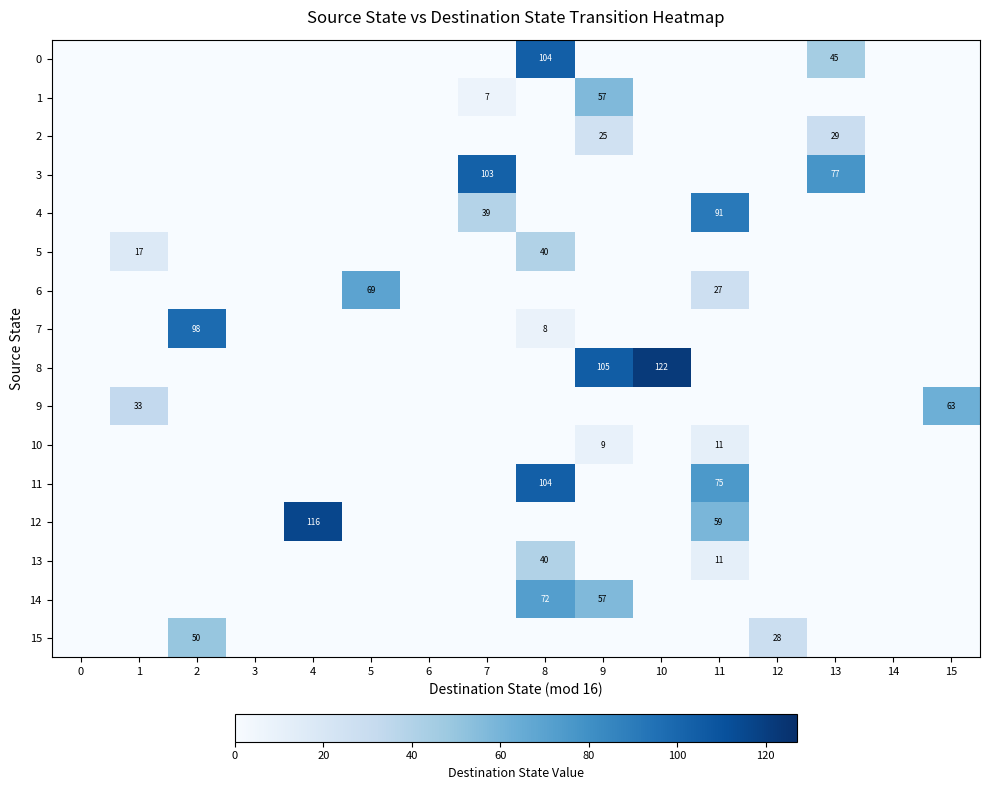

What is the spread (max minus min) of values at 10?

122